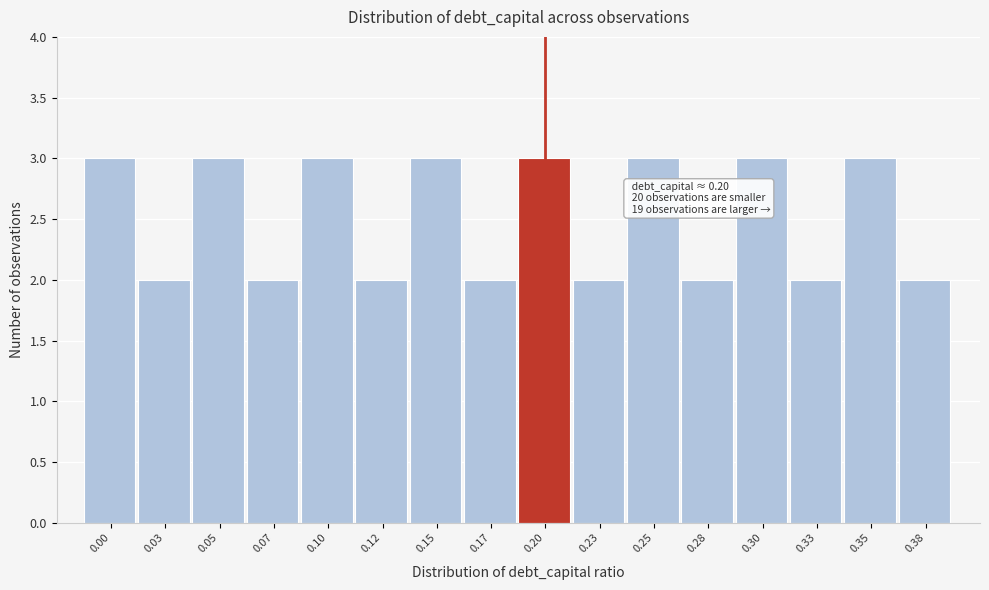

Reading left to right, what are all the values shown in this chart?

0.00=3	0.03=2	0.05=3	0.07=2	0.10=3	0.12=2	0.15=3	0.17=2	0.20=3	0.23=2	0.25=3	0.28=2	0.30=3	0.33=2	0.35=3	0.38=2